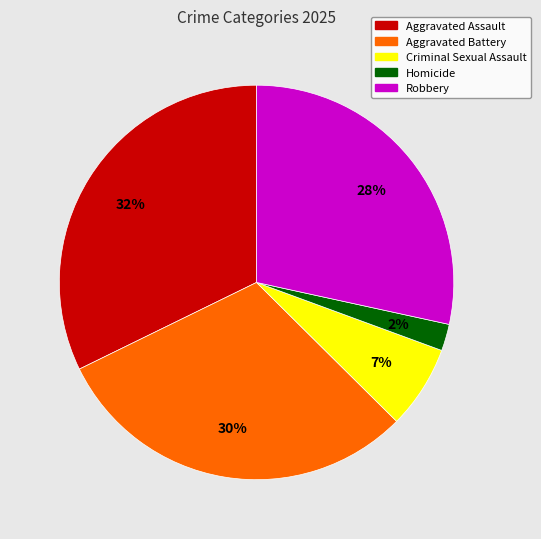

Approximately how many times larger is the value at Aggravated Battery compared to Aggravated Assault?

0.9